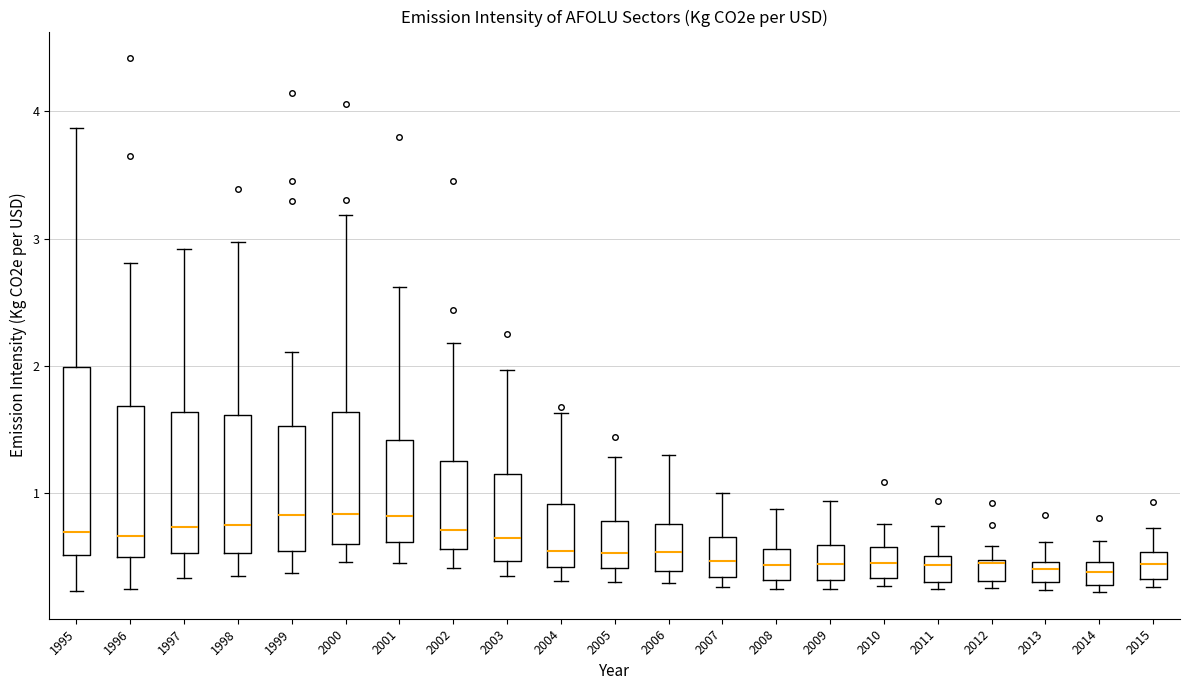

Reading left to right, transcribe this box plot: for each box, give where its median line is, the range the box spans, and where its two whiskers end, as read against the y-axis. The values are not printed on the chart, so give them approximately, as read against the axis.

1995: median 0.7, box 0.5 to 2.0, whiskers 0.2 to 3.9
1996: median 0.7, box 0.5 to 1.7, whiskers 0.2 to 2.8
1997: median 0.7, box 0.5 to 1.6, whiskers 0.3 to 2.9
1998: median 0.8, box 0.5 to 1.6, whiskers 0.3 to 3.0
1999: median 0.8, box 0.5 to 1.5, whiskers 0.4 to 2.1
2000: median 0.8, box 0.6 to 1.6, whiskers 0.5 to 3.2
2001: median 0.8, box 0.6 to 1.4, whiskers 0.5 to 2.6
2002: median 0.7, box 0.6 to 1.3, whiskers 0.4 to 2.2
2003: median 0.6, box 0.5 to 1.2, whiskers 0.3 to 2.0
2004: median 0.5, box 0.4 to 0.9, whiskers 0.3 to 1.6
2005: median 0.5, box 0.4 to 0.8, whiskers 0.3 to 1.3
2006: median 0.5, box 0.4 to 0.8, whiskers 0.3 to 1.3
2007: median 0.5, box 0.3 to 0.7, whiskers 0.3 (just below the box's lower edge) to 1.0
2008: median 0.4, box 0.3 to 0.6, whiskers 0.2 to 0.9
2009: median 0.4, box 0.3 to 0.6, whiskers 0.2 to 0.9
2010: median 0.4, box 0.3 to 0.6, whiskers 0.3 (just below the box's lower edge) to 0.8
2011: median 0.4, box 0.3 to 0.5, whiskers 0.2 to 0.7
2012: median 0.5, box 0.3 to 0.5, whiskers 0.3 (just below the box's lower edge) to 0.6
2013: median 0.4, box 0.3 to 0.5, whiskers 0.2 to 0.6
2014: median 0.4, box 0.3 to 0.5, whiskers 0.2 to 0.6
2015: median 0.4, box 0.3 to 0.5, whiskers 0.3 (just below the box's lower edge) to 0.7